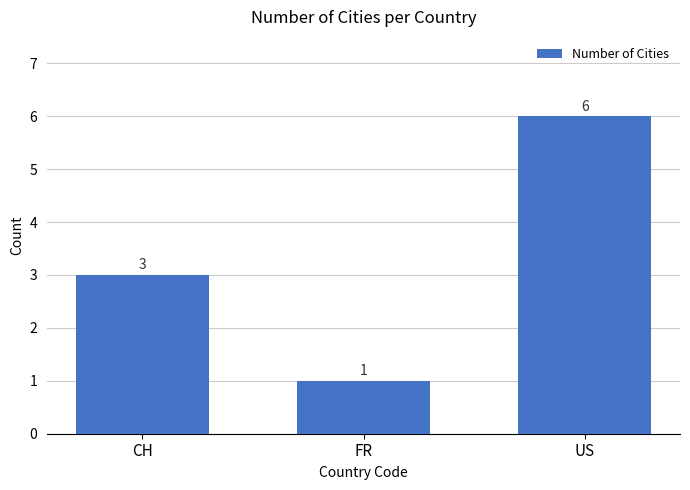

List the labels in order of value, largest first.

US, CH, FR